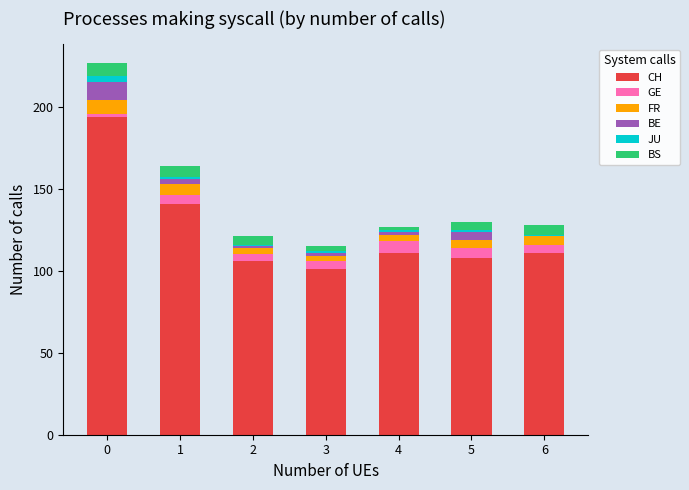

The value of CH at 0 is 107. True or false?

False